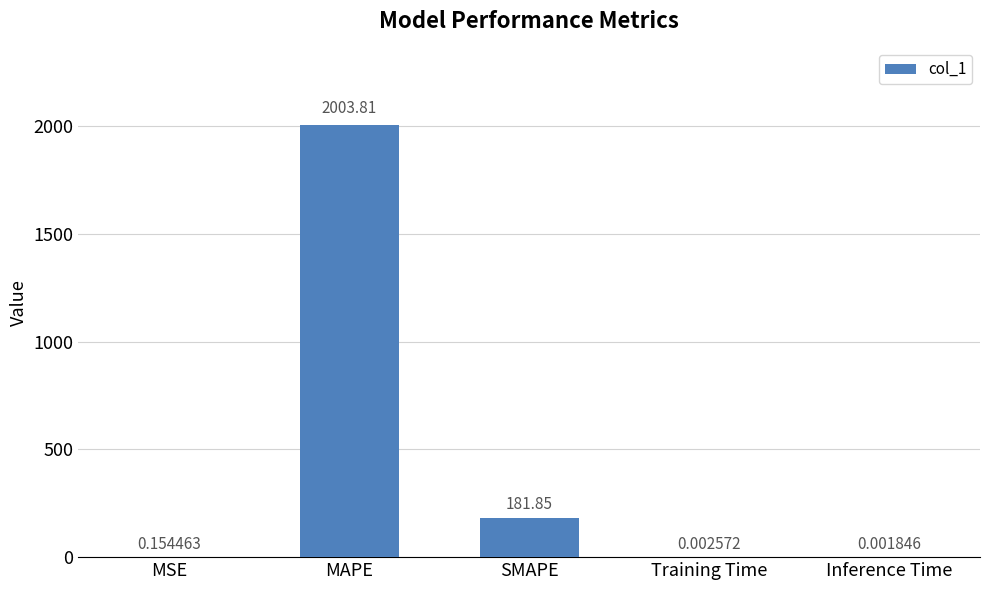

What is the average value?

437.2